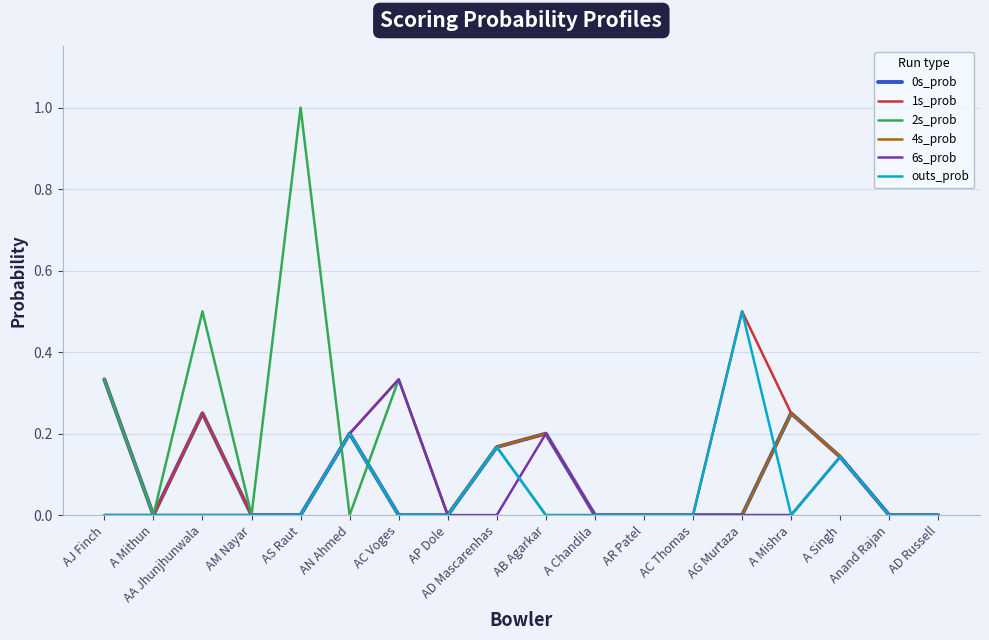

What position from the right is AD Russell?

1